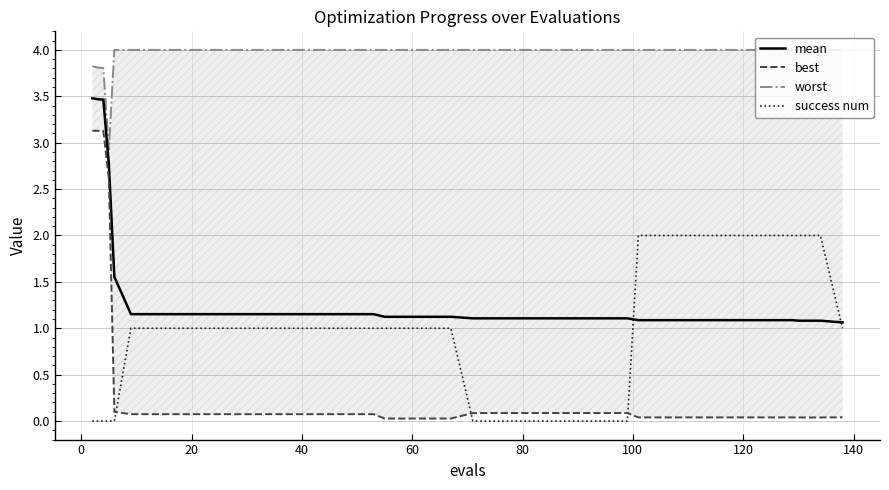

What are all the series names shown in the legend?

mean, best, worst, success num